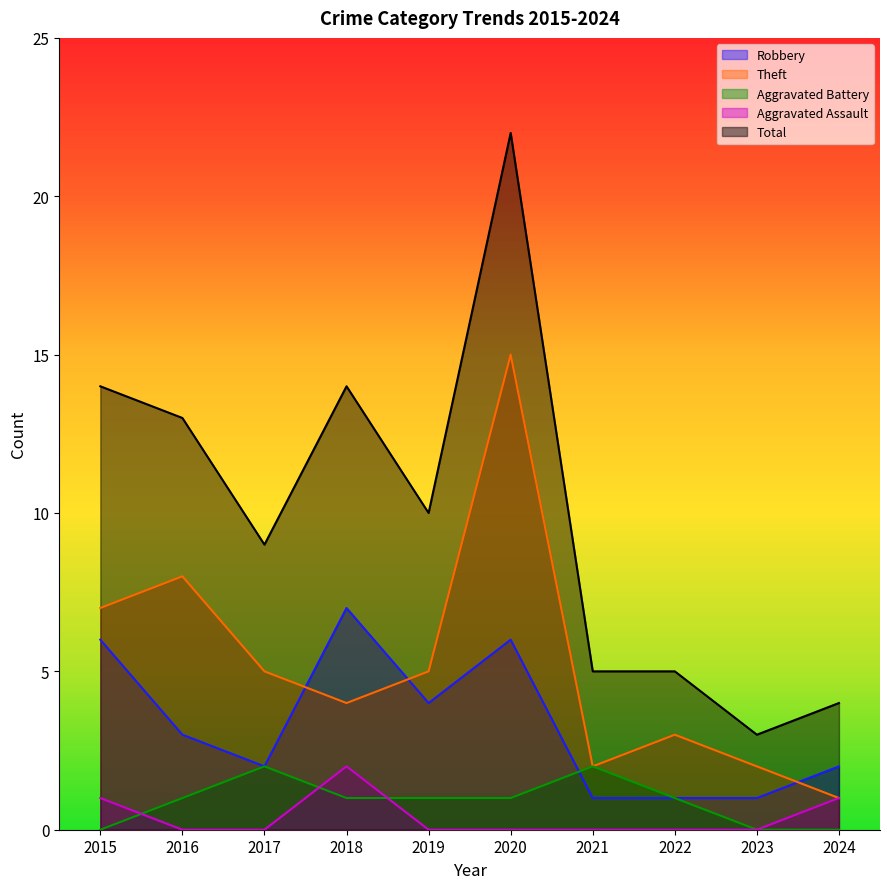

Which series has the largest total across all categories?

Total